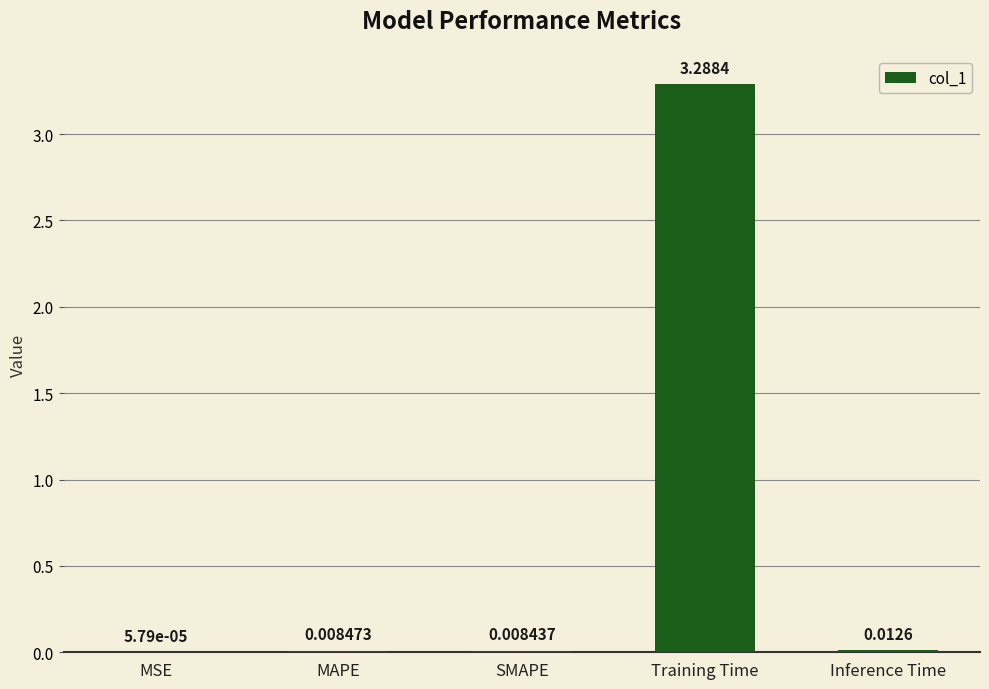

How many distinct data groups are displayed?

1